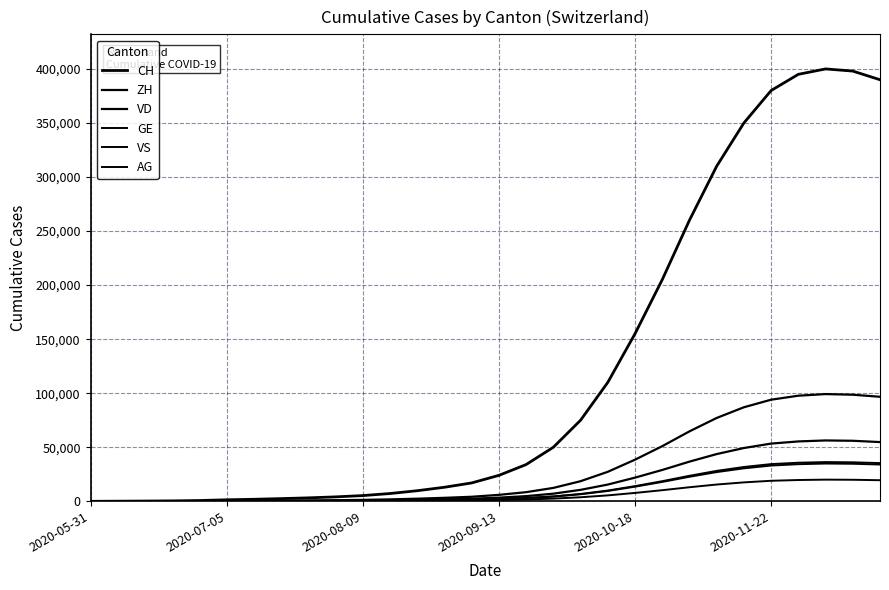

How many lines are shown in the chart?

6